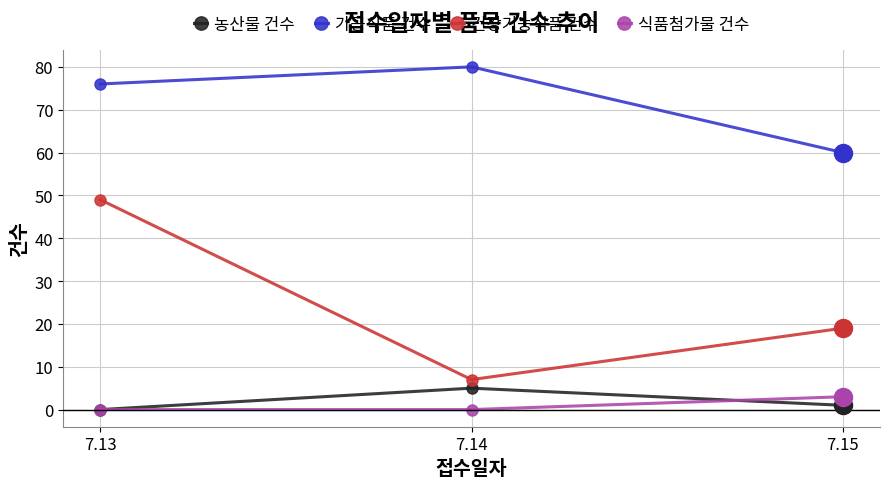

The 가공식품 건수 series shows 60 at 7.15. True or false?

True